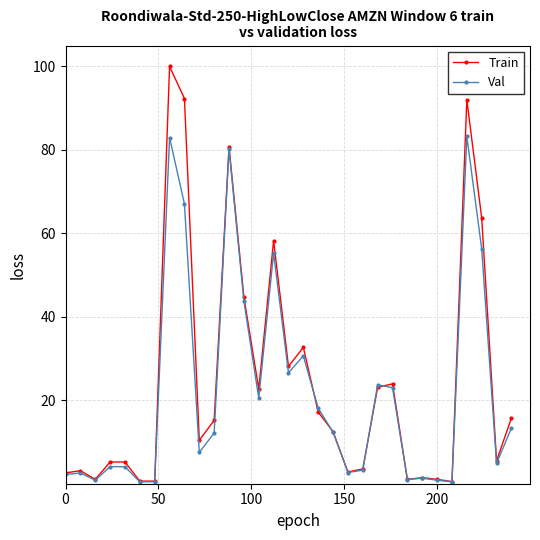

What is the value of the Val point at the 21st from the left?

3.3